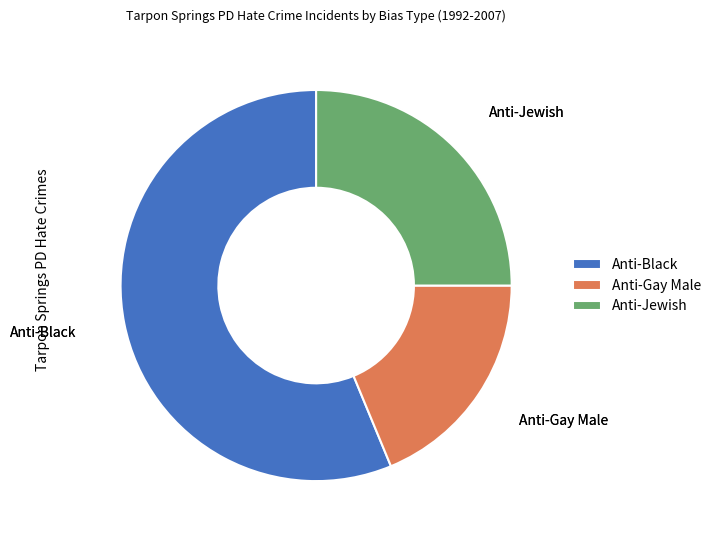

Rank the categories by value from highest to lowest.

Anti-Black, Anti-Jewish, Anti-Gay Male